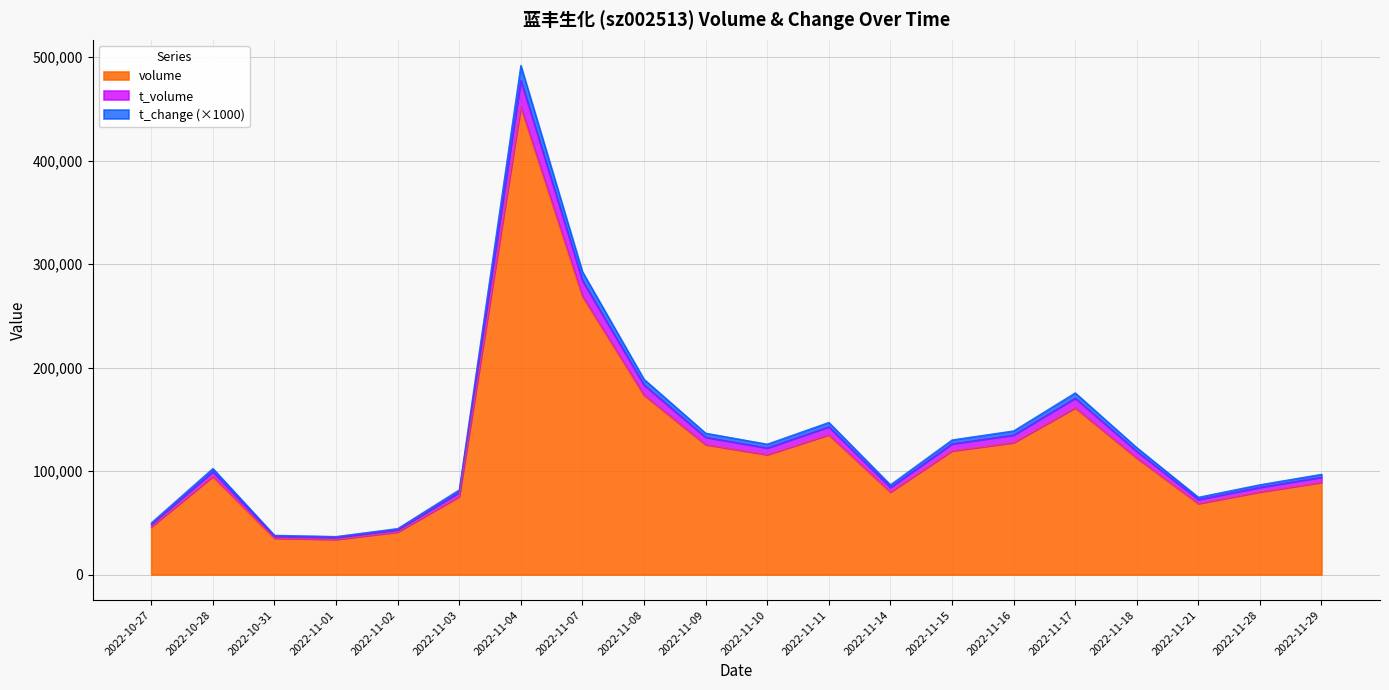

What is the difference between the second highest and second lowest values in the volume series?

233715